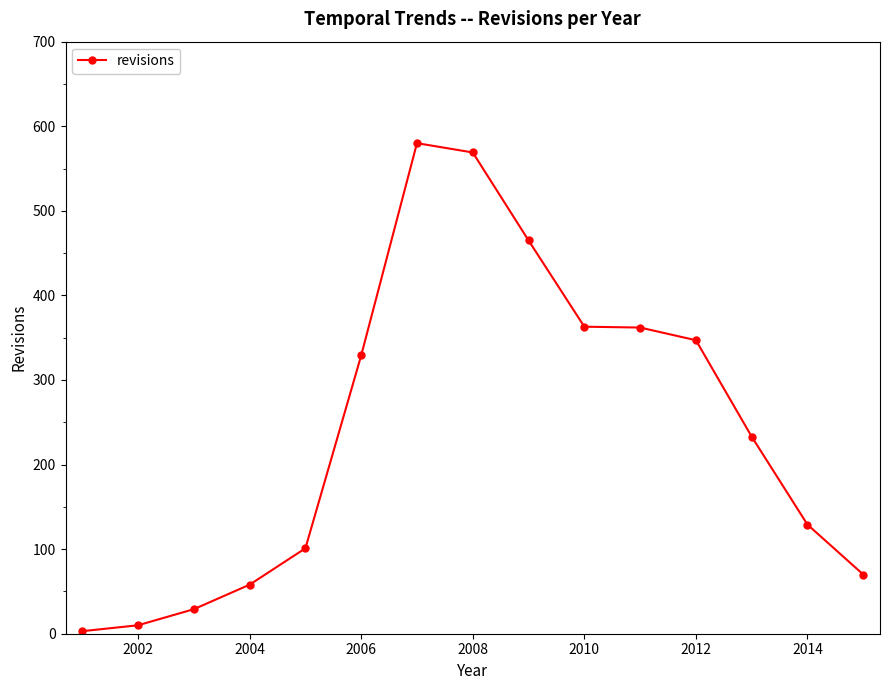

What is the smallest value displayed?

3